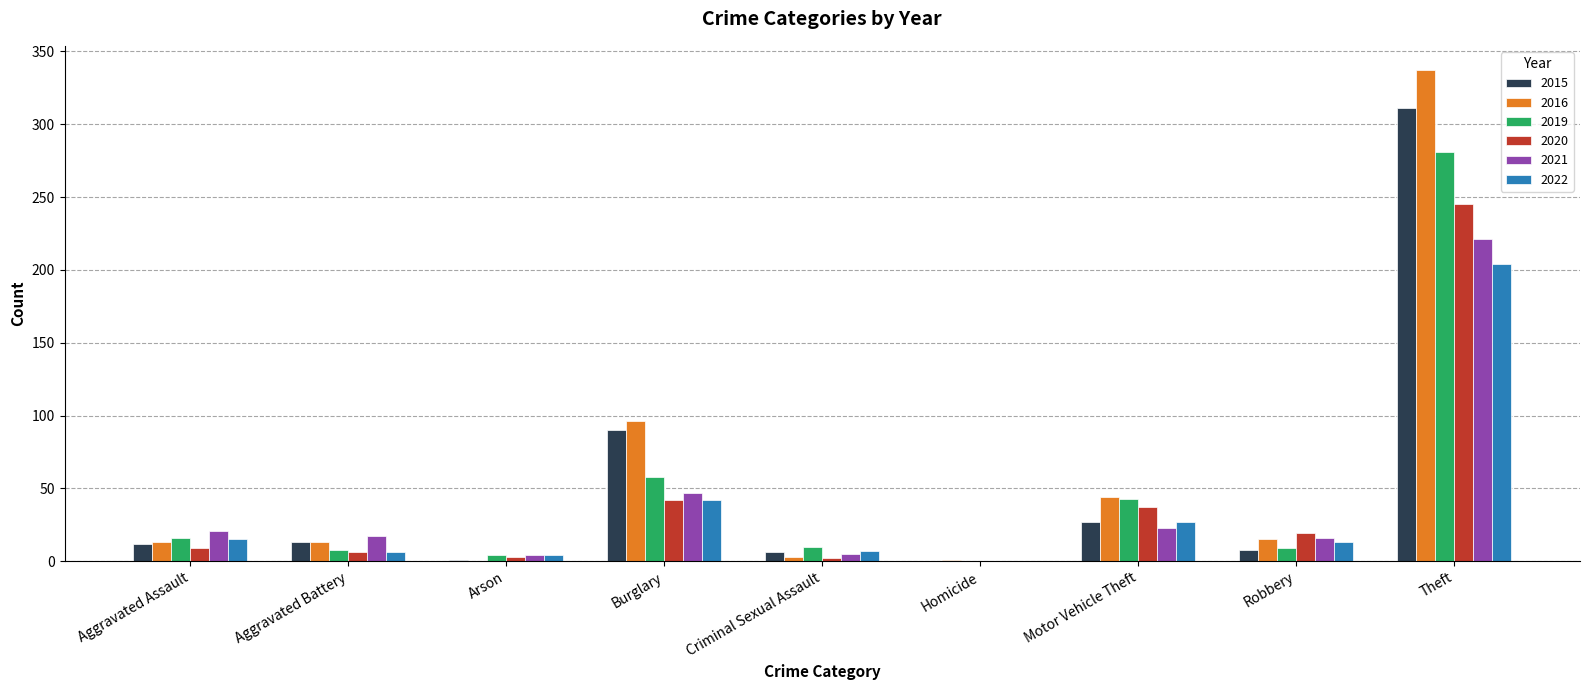

Count the number of data series in this chart.

6